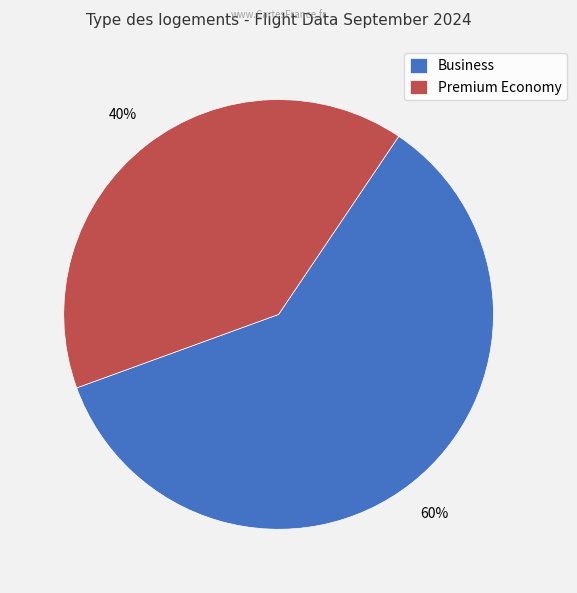

Is the sum of Business and Premium Economy greater than half?

Yes